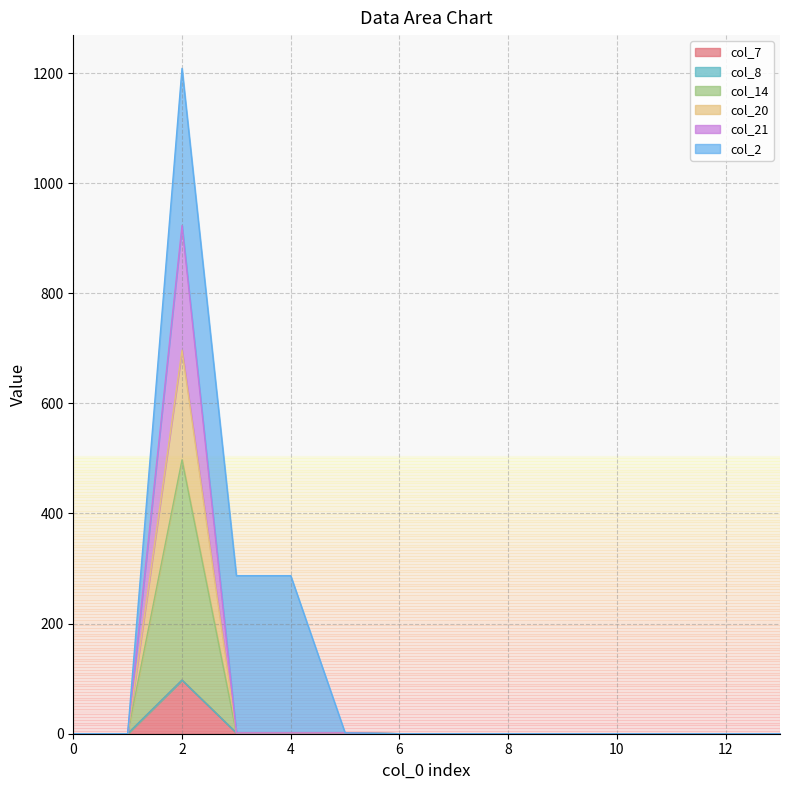

True or false: col_21 and col_20 intersect in this chart.

False